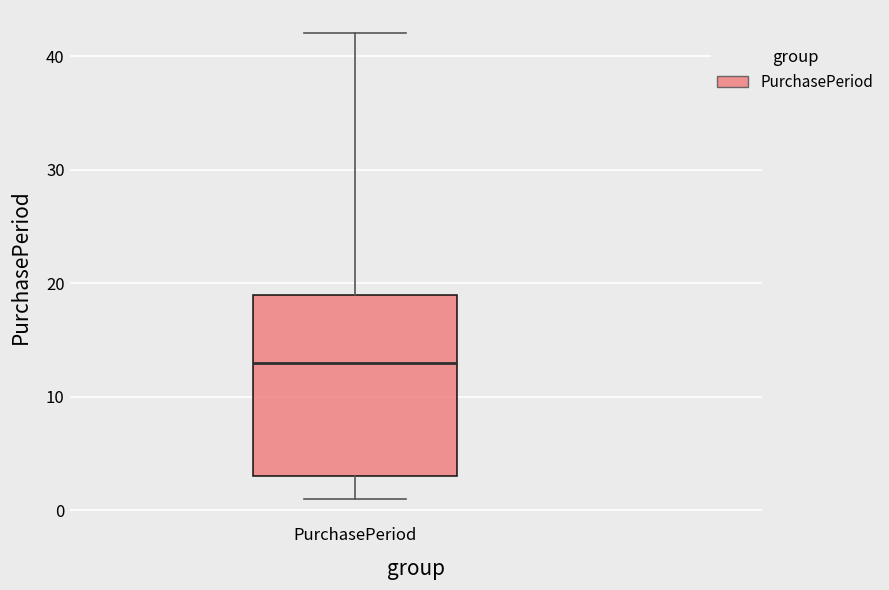

Transcribe this box plot: give where the median line is, the range the box spans, and where the two whiskers end, as read against the y-axis. The values are not printed on the chart, so give them approximately, as read against the axis.

median 13, box 3 to 19, whiskers 1 to 42